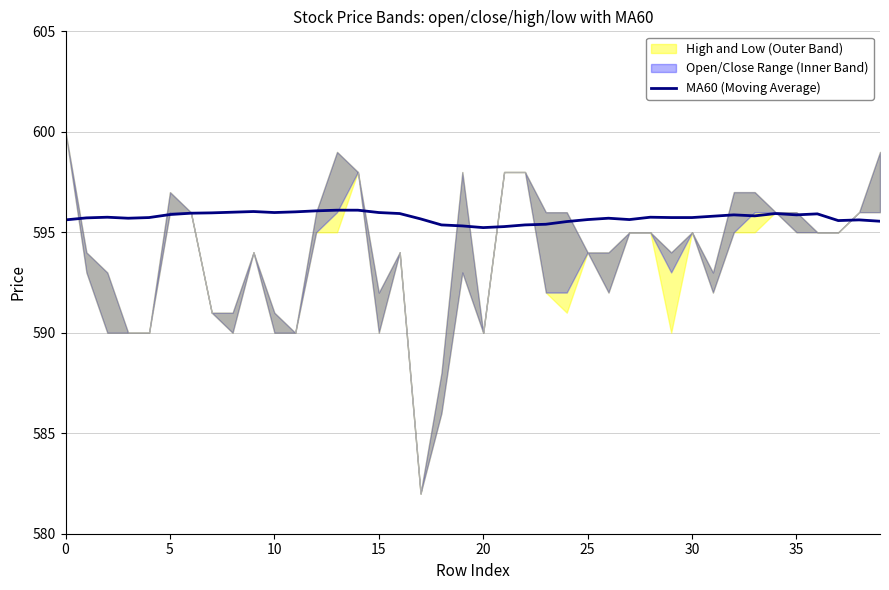

What is the lowest value of the MA60 (Moving Average) series?

595.2